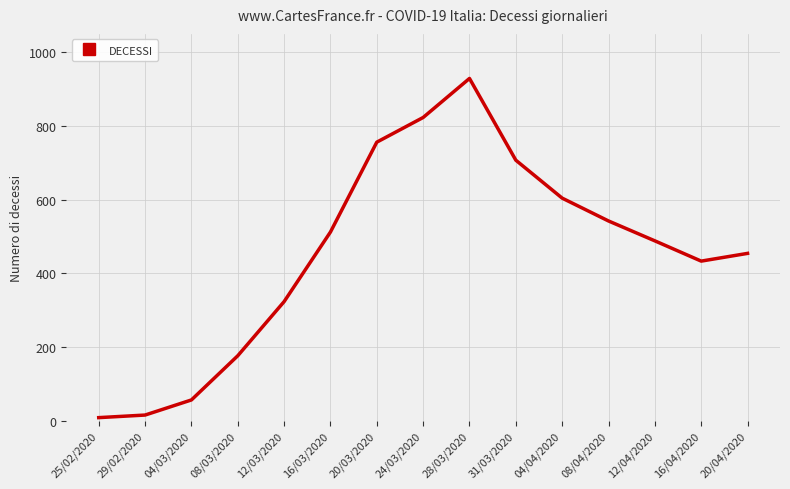

What is the average value?

455